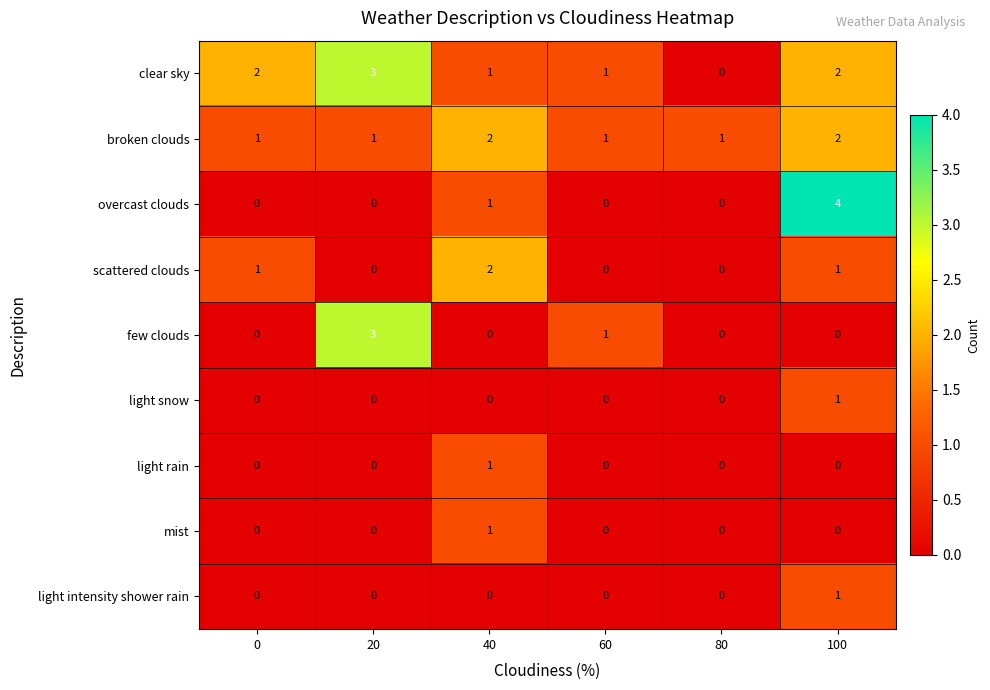

Which series has the largest range (max minus min)?

overcast clouds